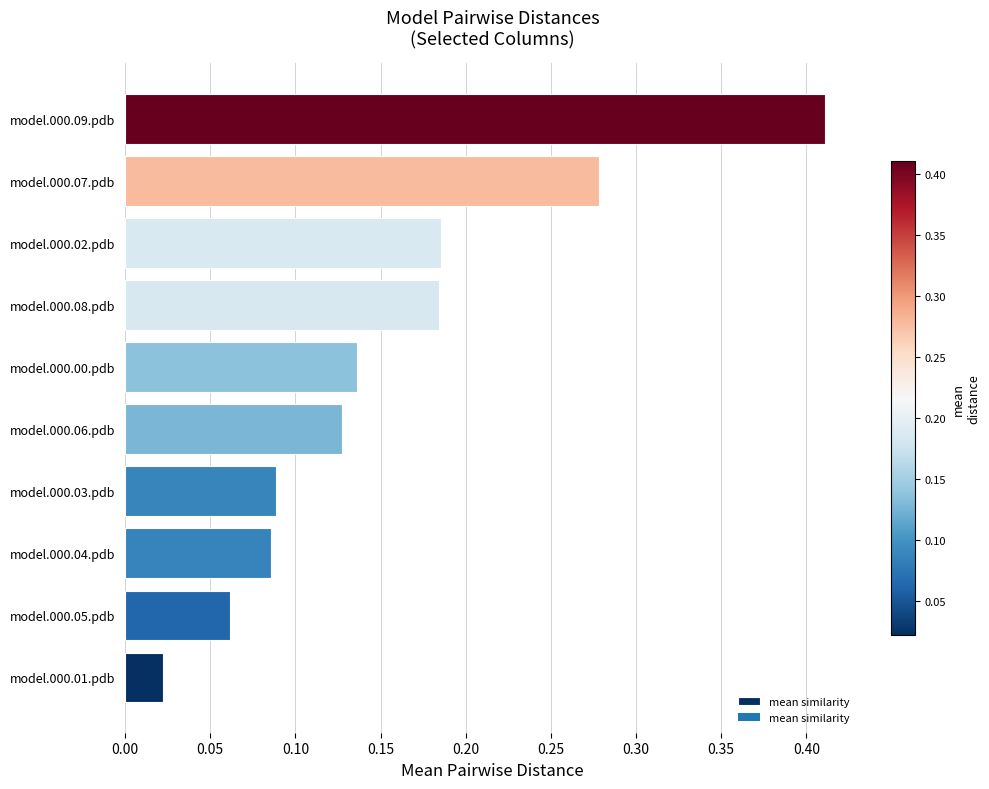

What is the change in value from model.000.03.pdb to model.000.09.pdb?

+0.3